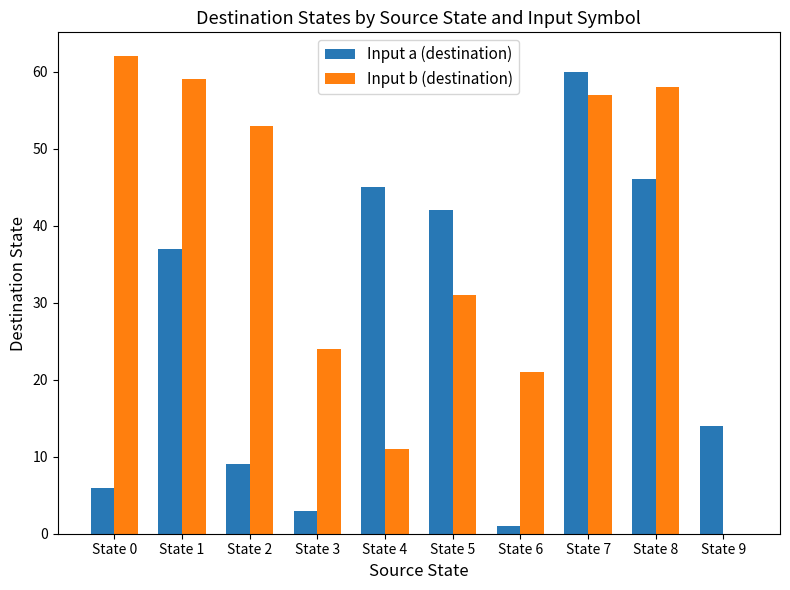

Are the bars horizontal?

No